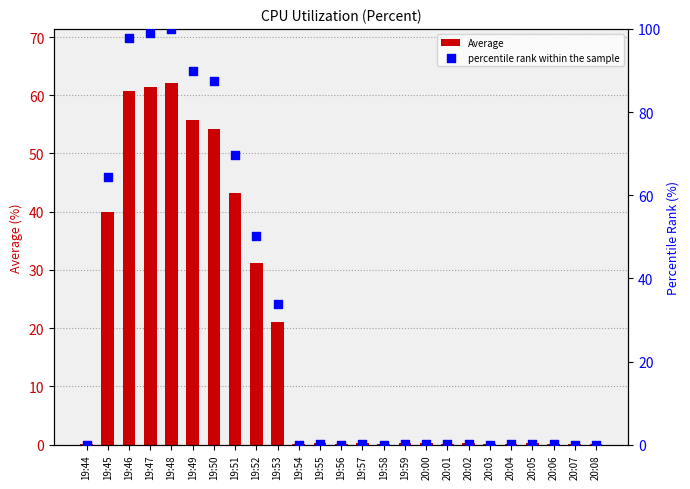

What is the total value across all series at 19:59?

0.4